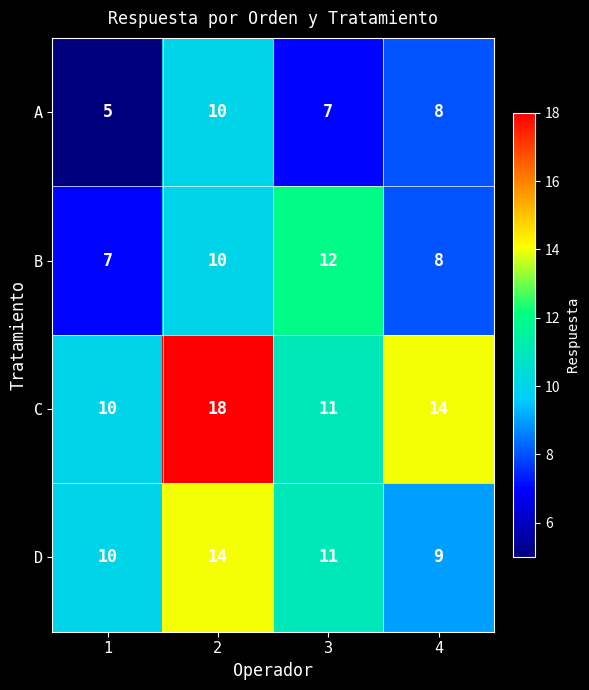

Rank the series by their average value, from lowest to highest.

A, B, D, C